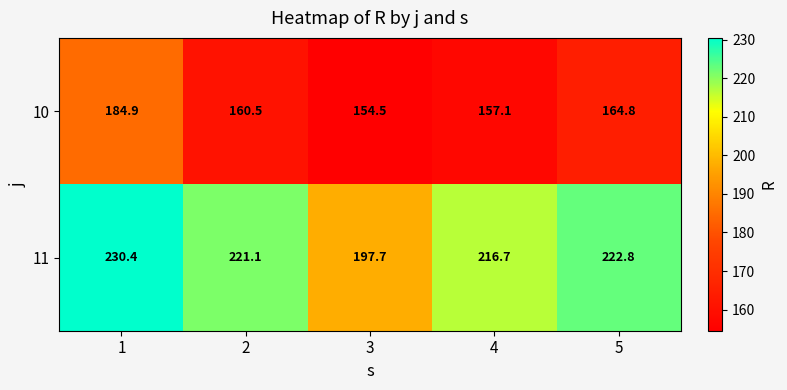

Count the number of categories in the chart.

5